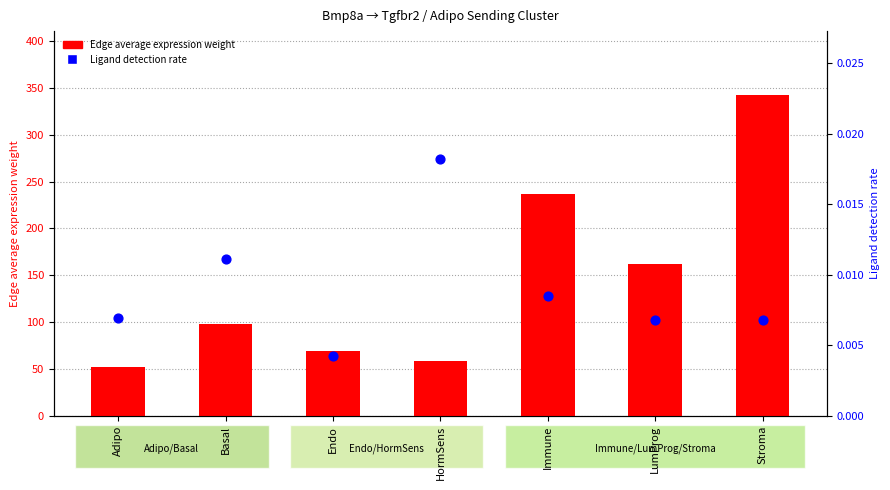

Which series contains the lowest Y value?

Ligand detection rate